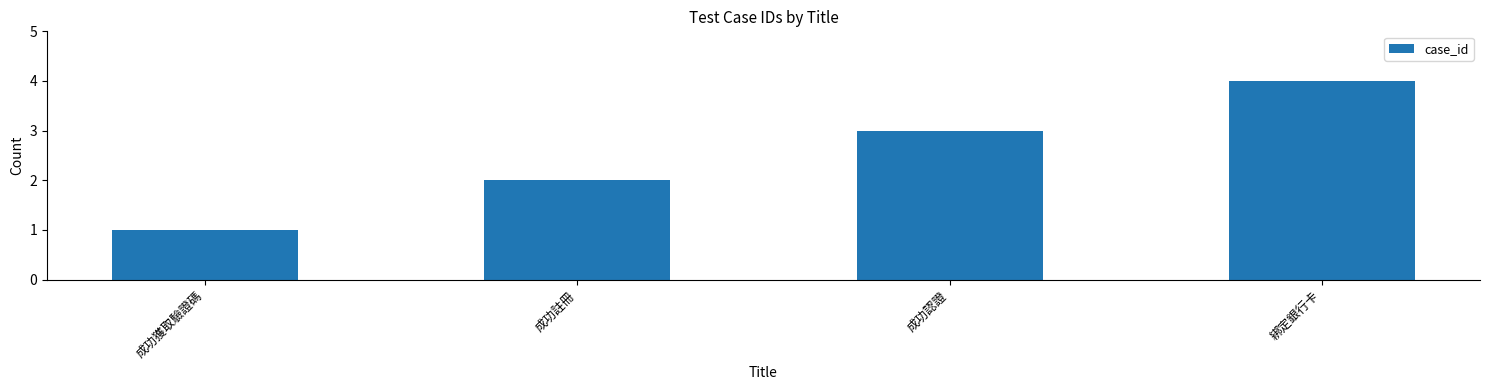

Reading left to right, list all the values displayed in this chart.

1	2	3	4